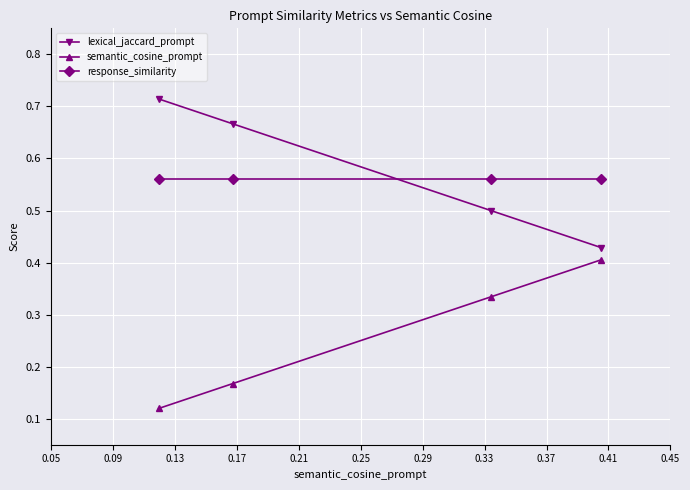

At how many categories does at least one series exceed 0?

4